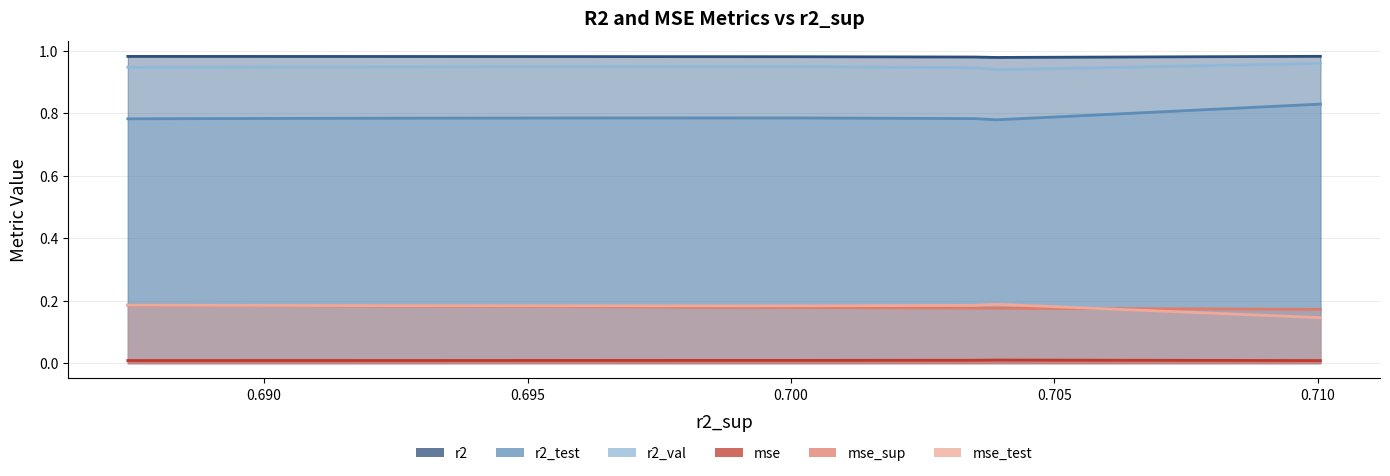

What is the value of the r2 point at the 6th from the left?

1.0